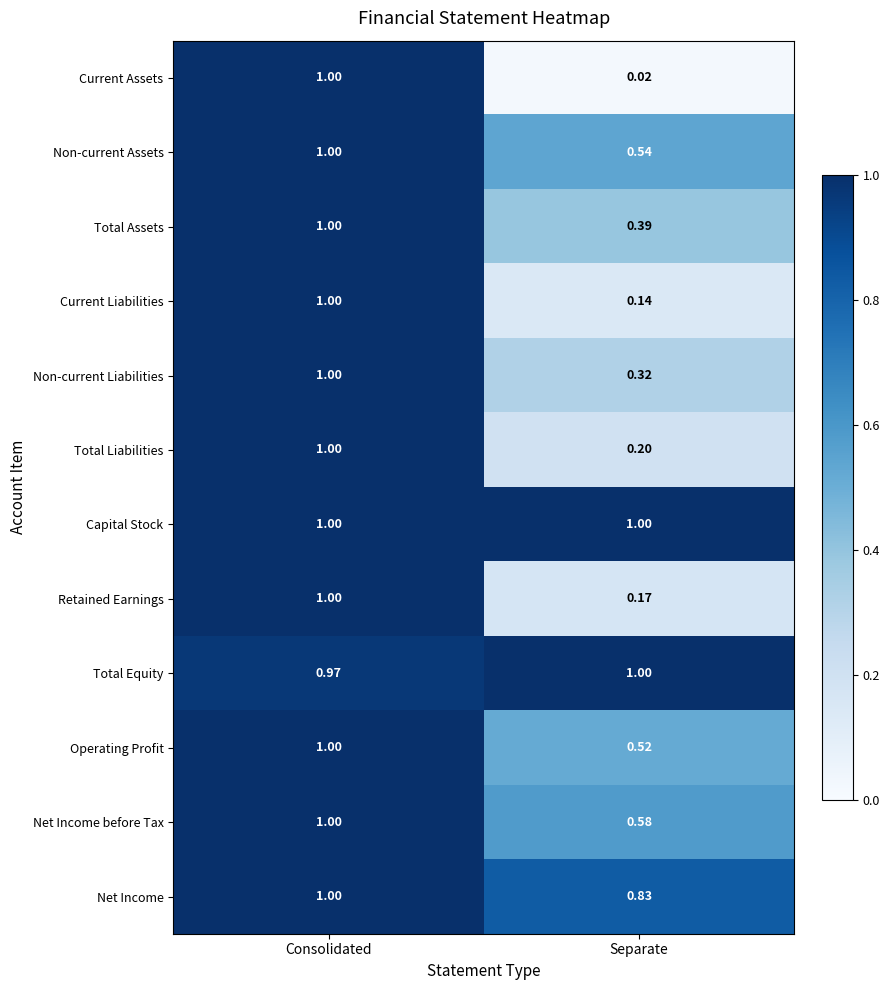

Which series has the widest spread of values?

Current Assets